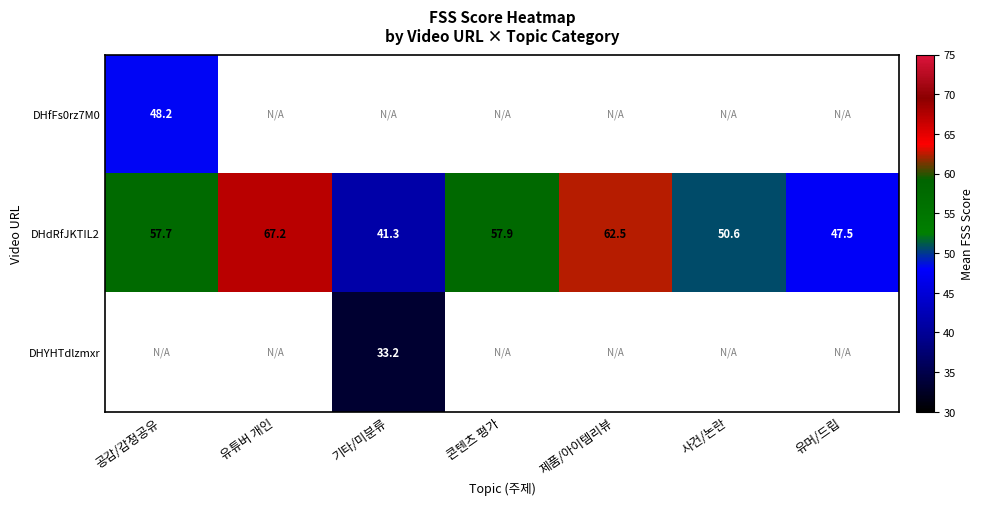

Where does the DHdRfJKTIL2 series first go above 57?

공감/감정공유